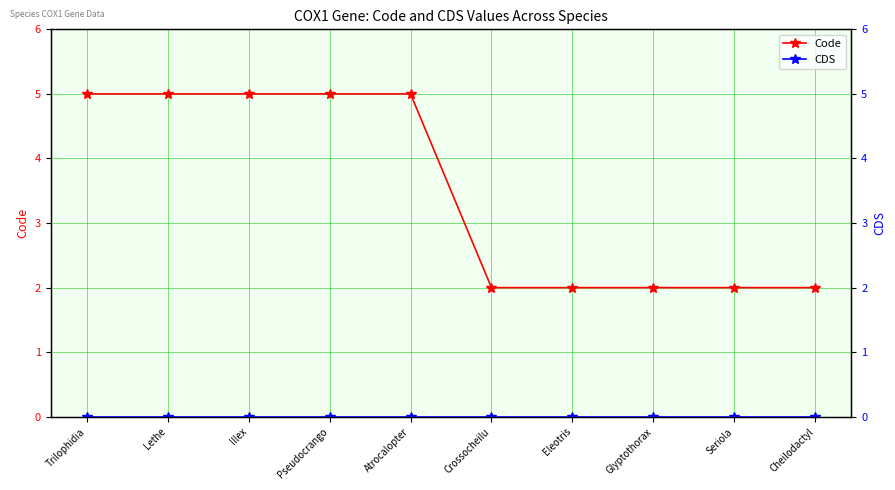

Does the chart have visible grid lines?

Yes